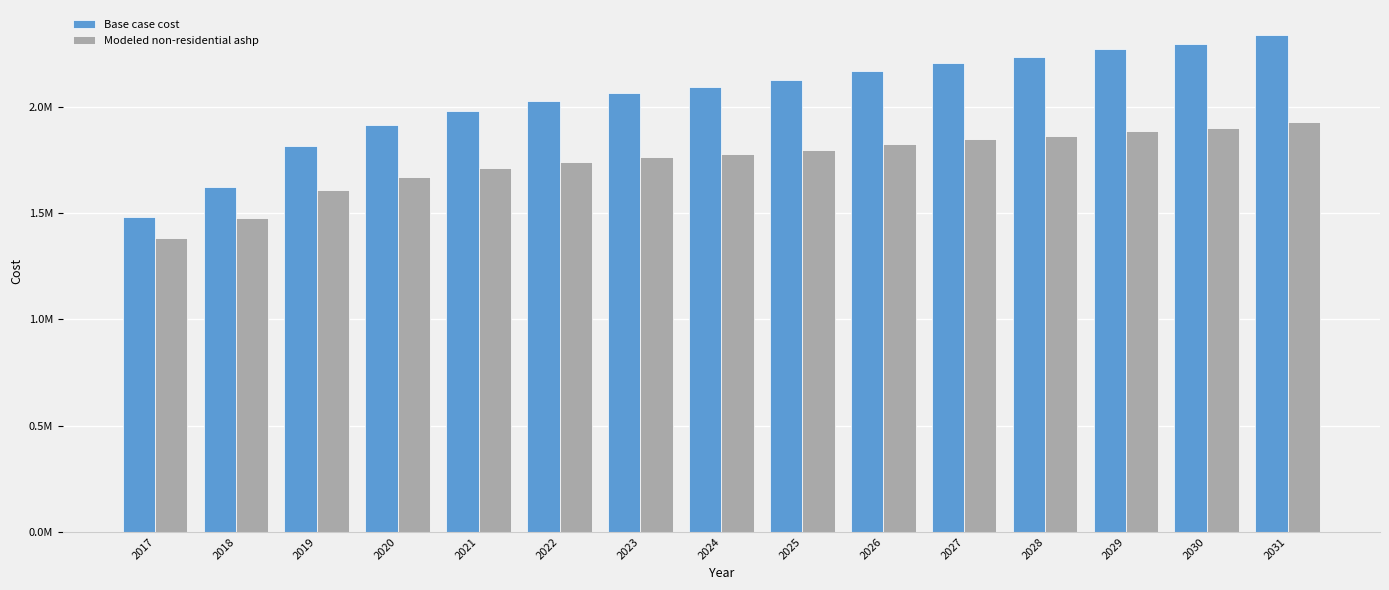

Does the chart contain stacked bars?

No